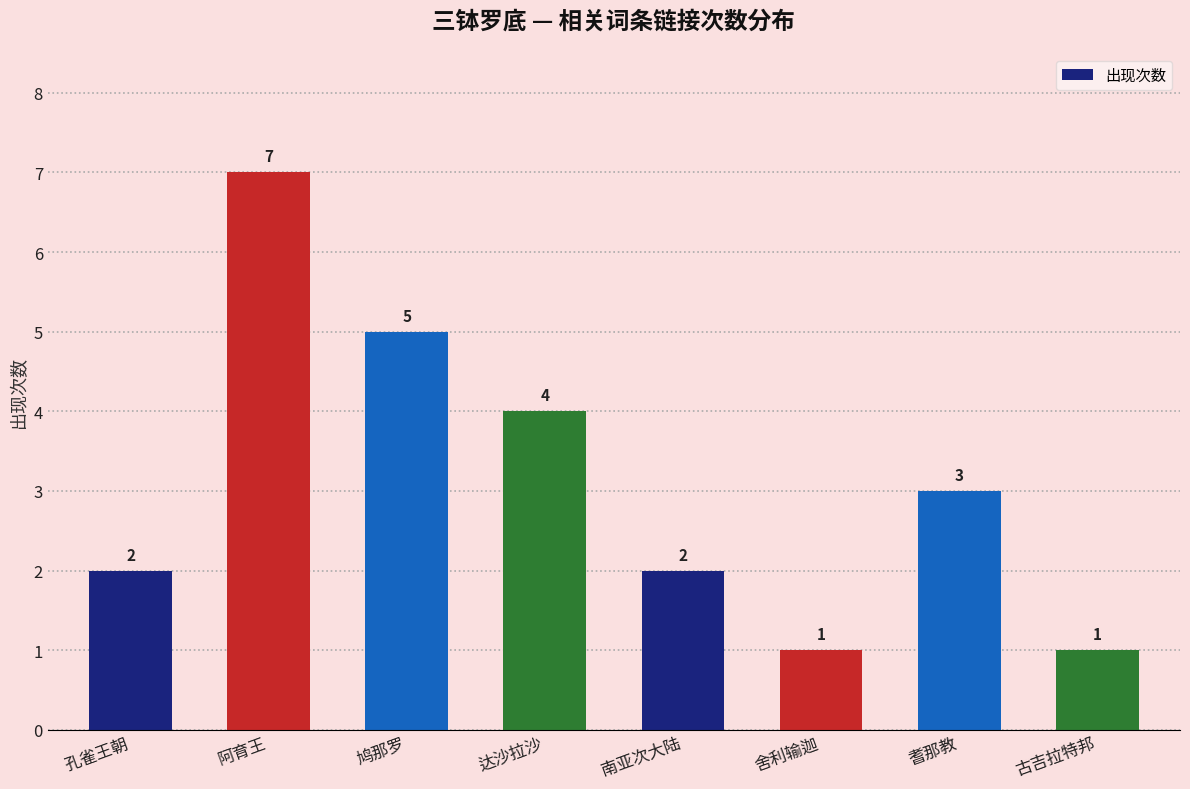

What is the change in value from 阿育王 to 达沙拉沙?

-3